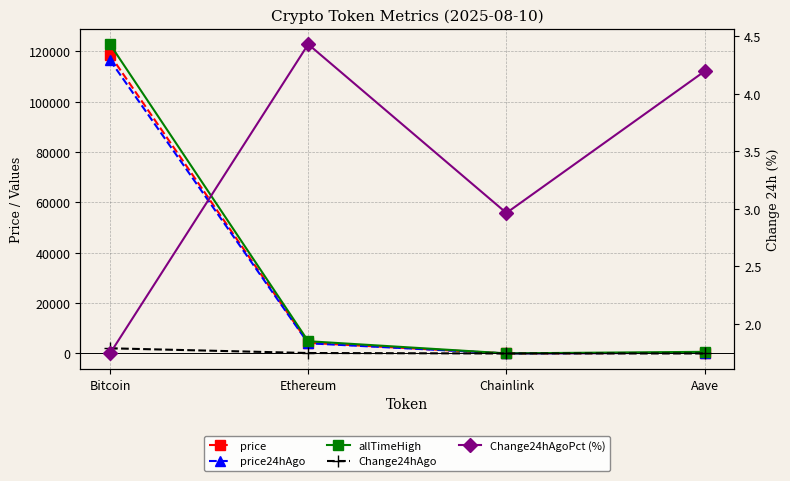

Is it true that price equals 4249.4 at Ethereum?

True